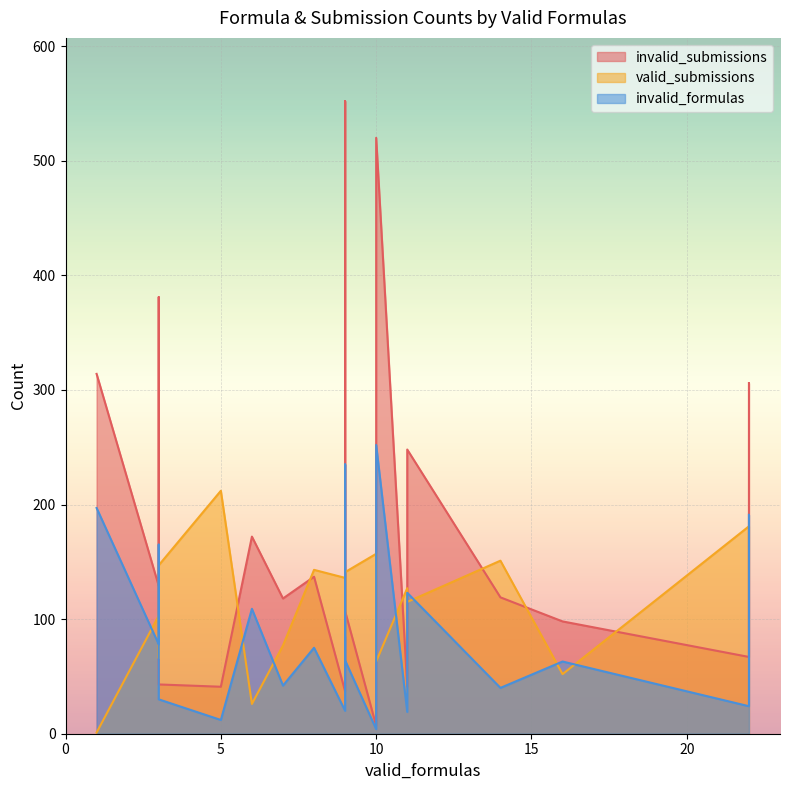

What is the difference between the maximum and second lowest values in the invalid_submissions series?

515